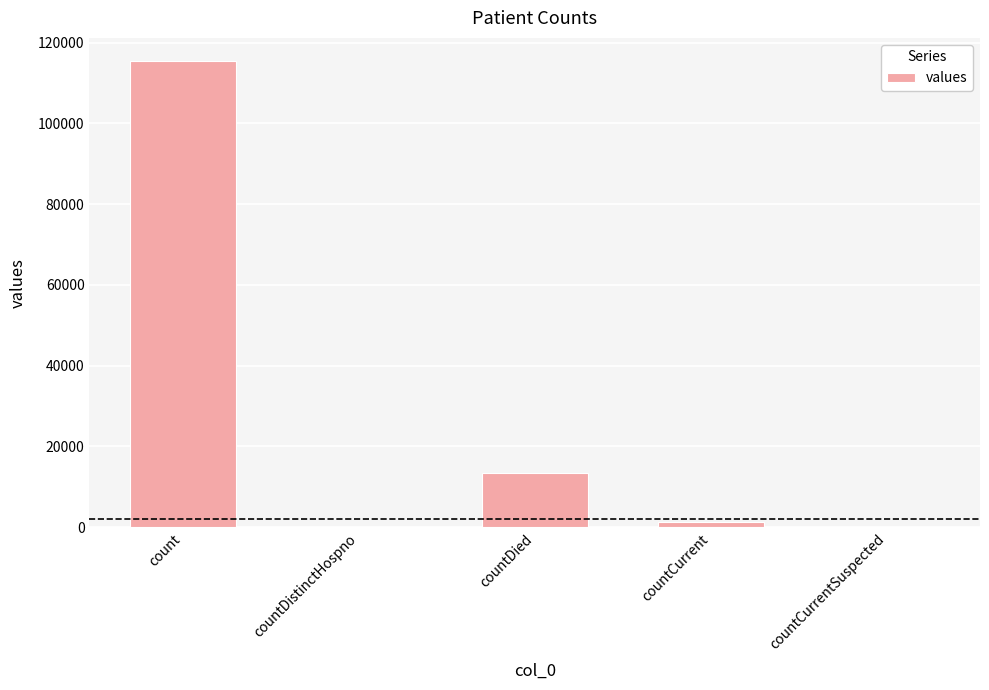

The value at count is 174552. True or false?

False